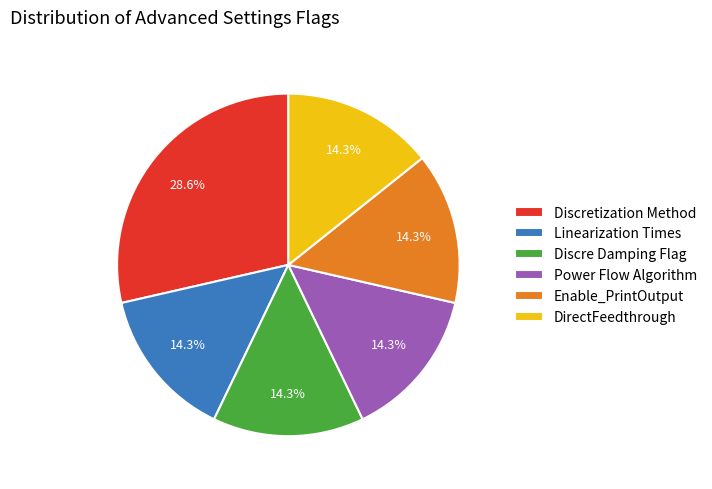

To the nearest percent, what is the combined percentage of Discretization Method and Power Flow Algorithm?

43%